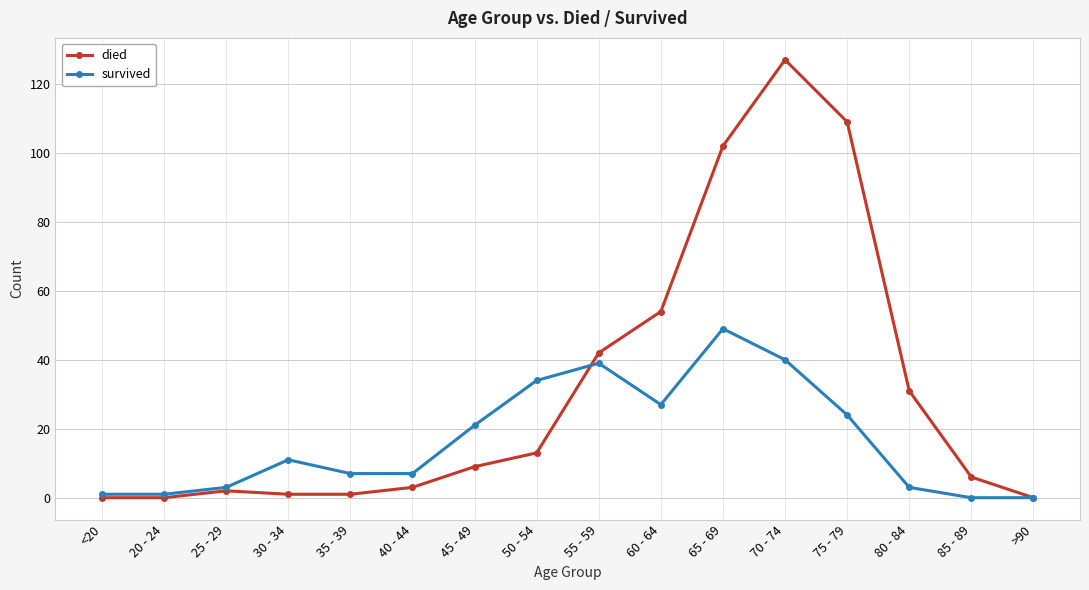

Is it true that died equals 51 at 65 - 69?

False